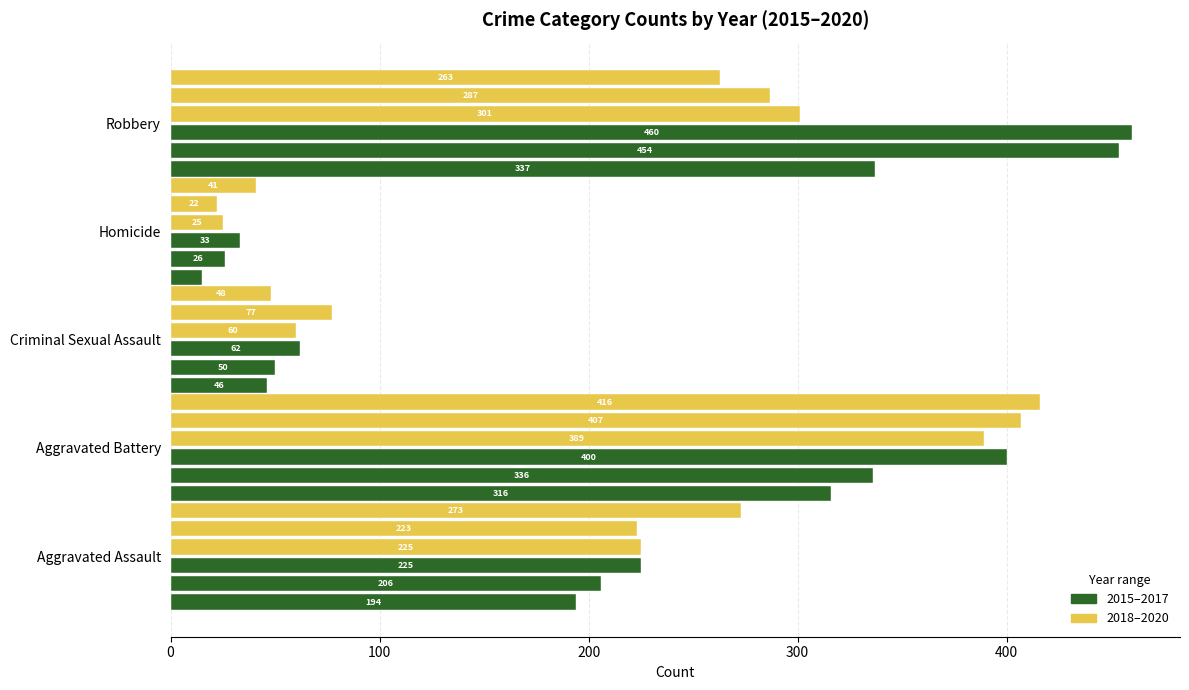

How many series are shown in this chart?

6